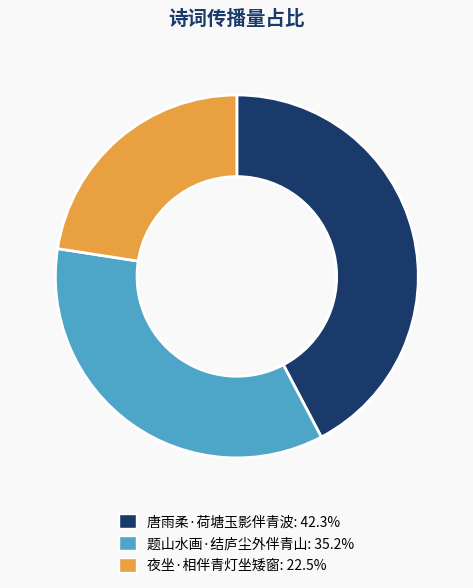

Is 唐雨柔·荷塘玉影伴青波 the majority of the pie?

No